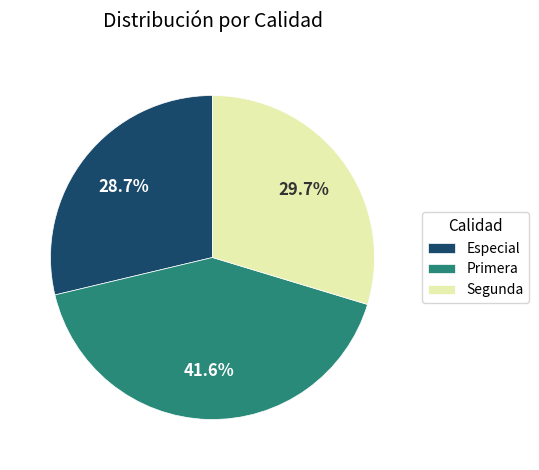

Which slice is the largest?

Primera